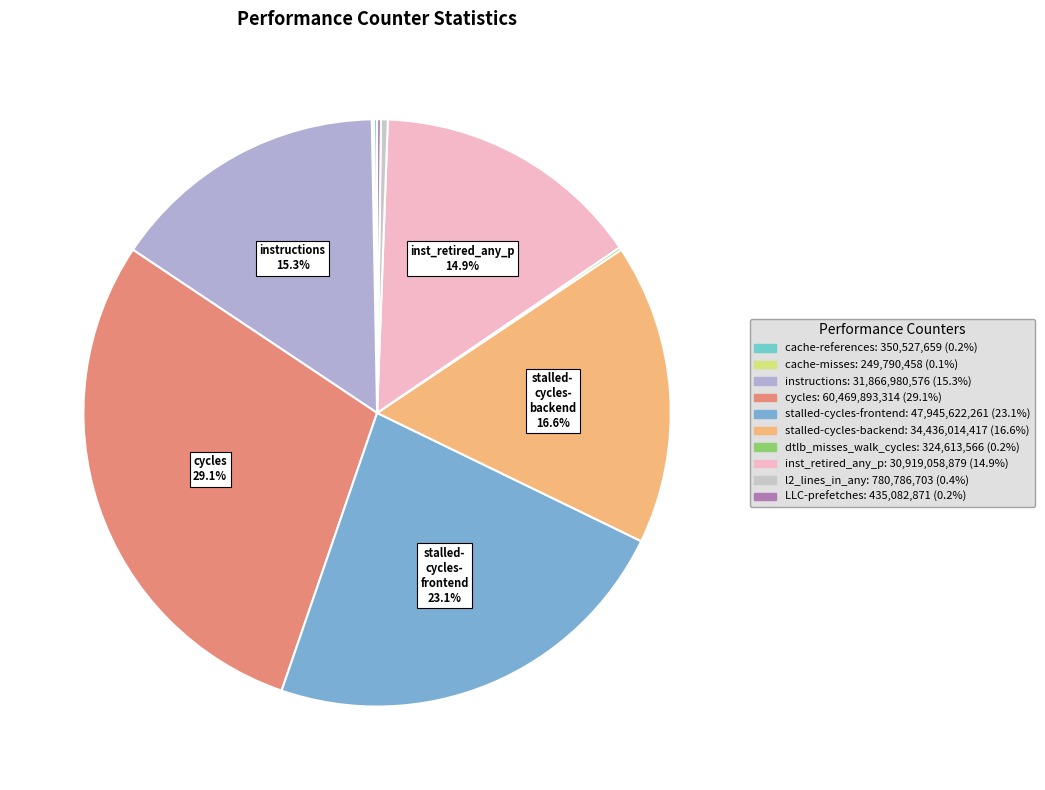

Does stalled-cycles-frontend represent more than half of the total?

No